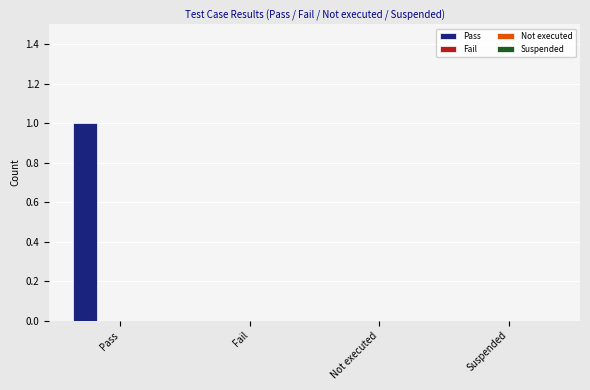

Count the number of categories in the chart.

4